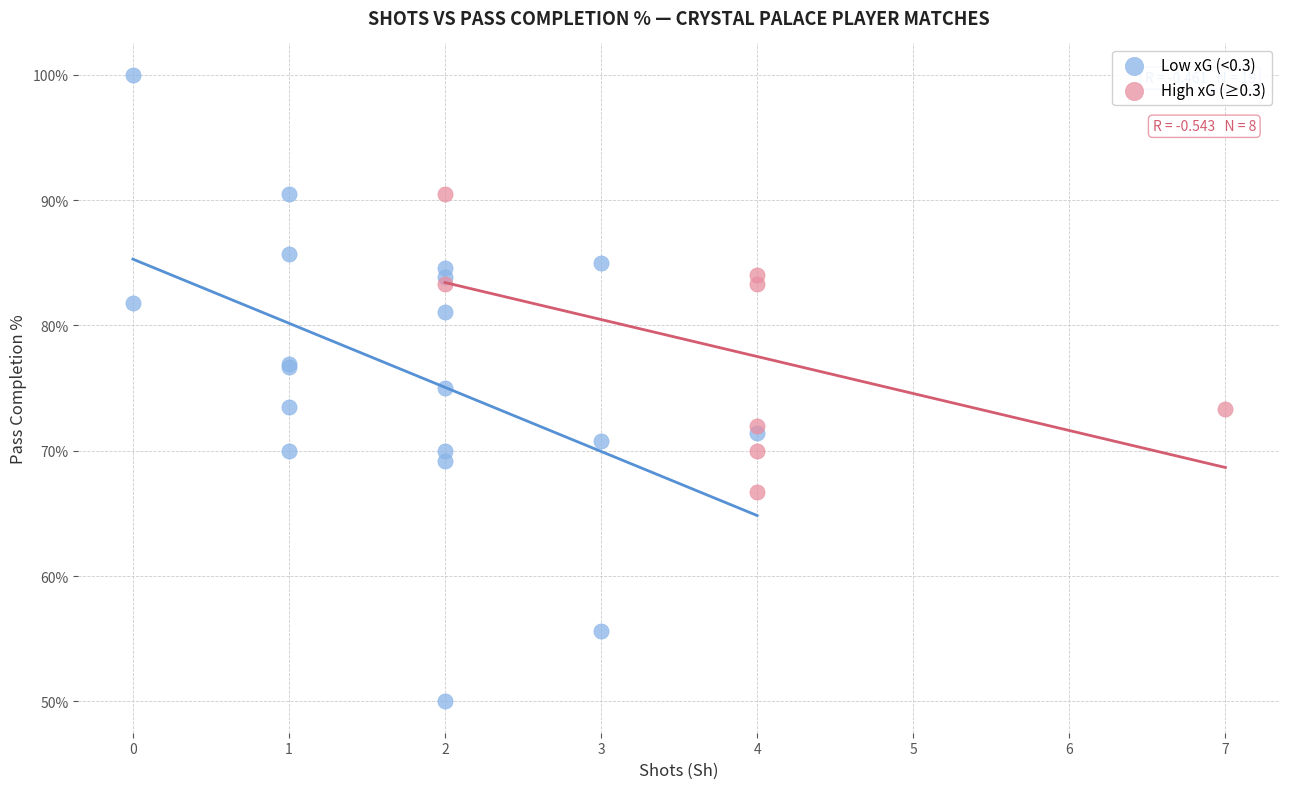

Which series reaches the maximum Y coordinate?

Low xG (<0.3)